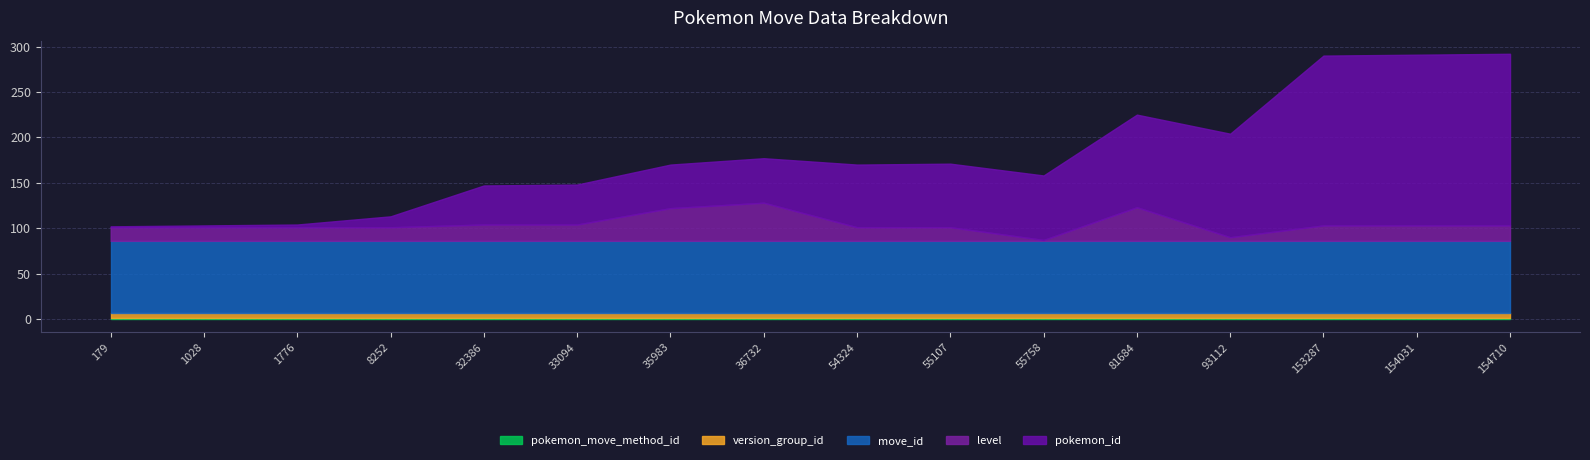

Reading left to right, list all the values displayed in this chart.

pokemon_id: 1	2	3	12	43	44	48	49	69	70	71	102	114	187	188	189
level: 15	15	15	15	18	18	36	42	15	15	1	37	4	17	17	17
version_group_id: 6	6	6	6	6	6	6	6	6	6	6	6	6	6	6	6
move_id: 79	79	79	79	79	79	79	79	79	79	79	79	79	79	79	79
pokemon_move_method_id: 1	1	1	1	1	1	1	1	1	1	1	1	1	1	1	1